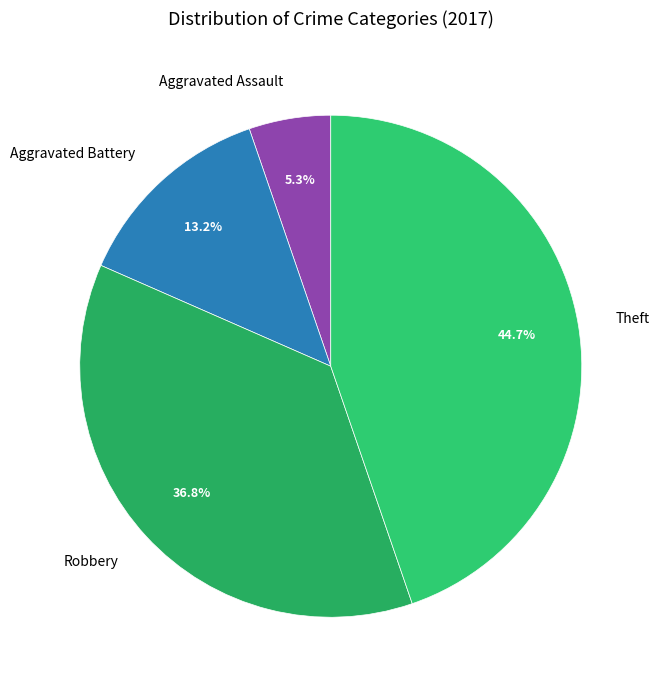

To the nearest percent, what is the difference between the Aggravated Assault and Theft slice percentages?

39%